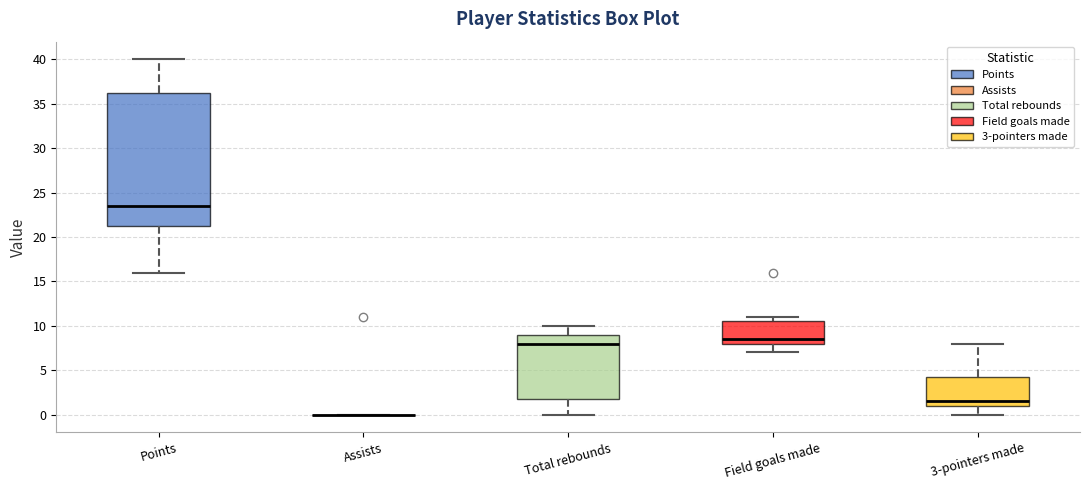

Which box is the tallest, from its lower edge to its upper edge?

Points